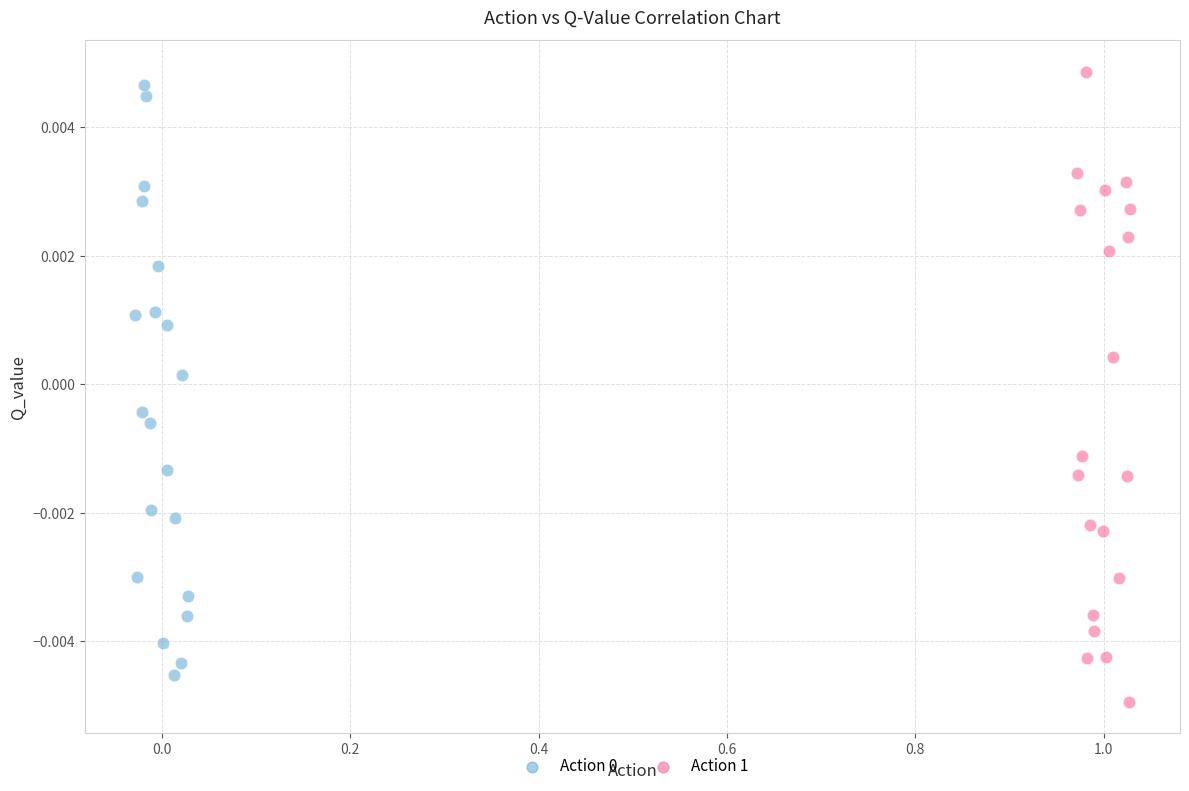

Which series contains the highest Y value?

Action 1